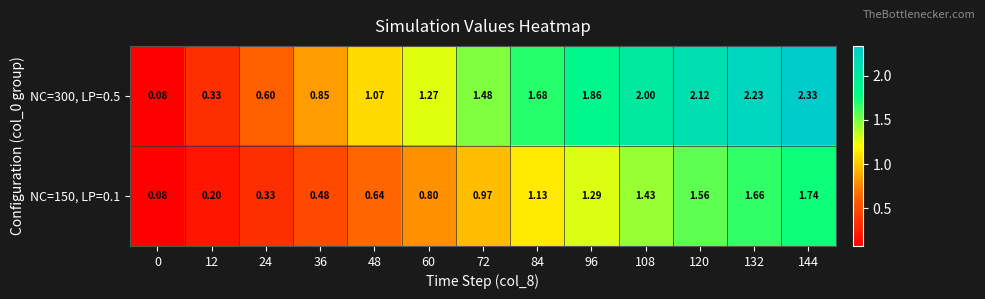

List the series in order of their overall mean, lowest first.

NC=150, LP=0.1, NC=300, LP=0.5